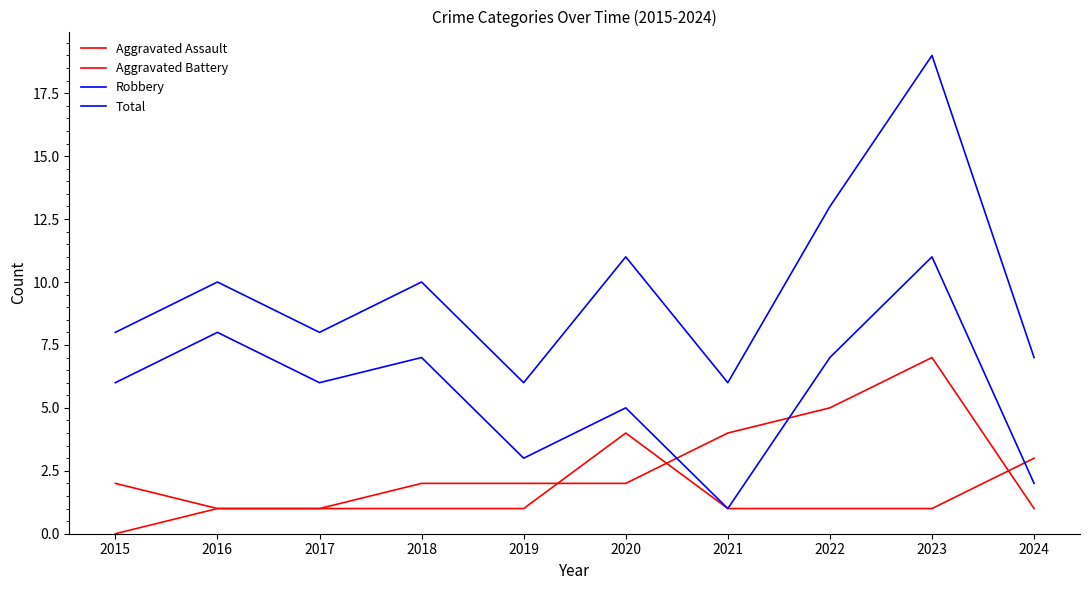

Which has a higher value, 2024 or 2023?

2024